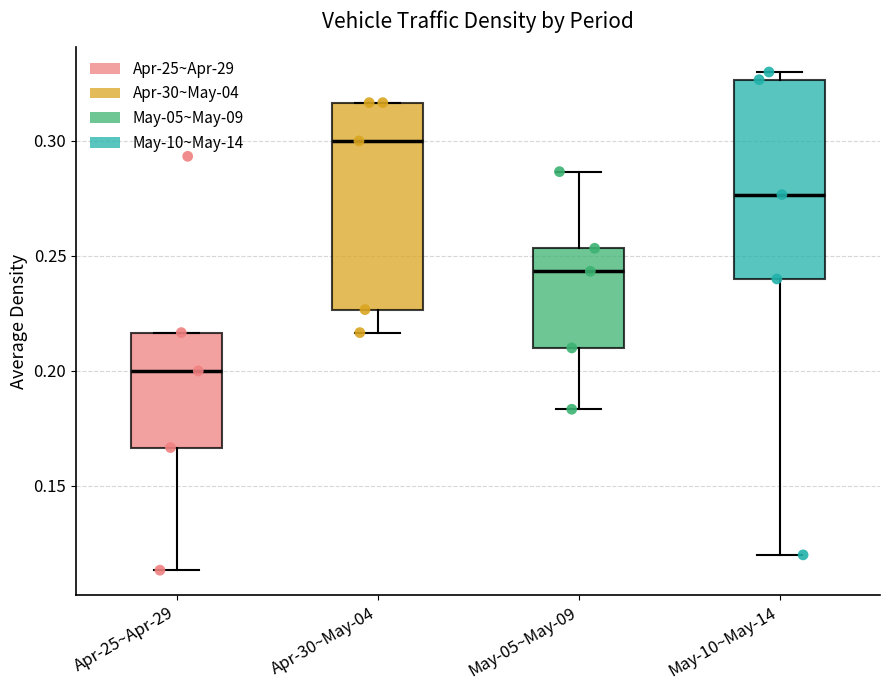

Which box's median line is the highest?

Apr-30~May-04